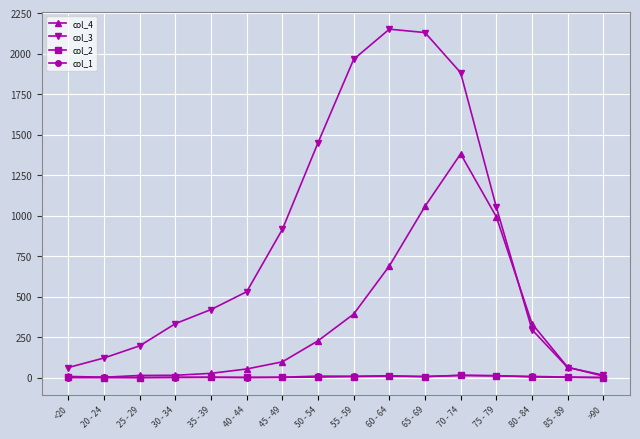

Which series has the largest total across all categories?

col_3